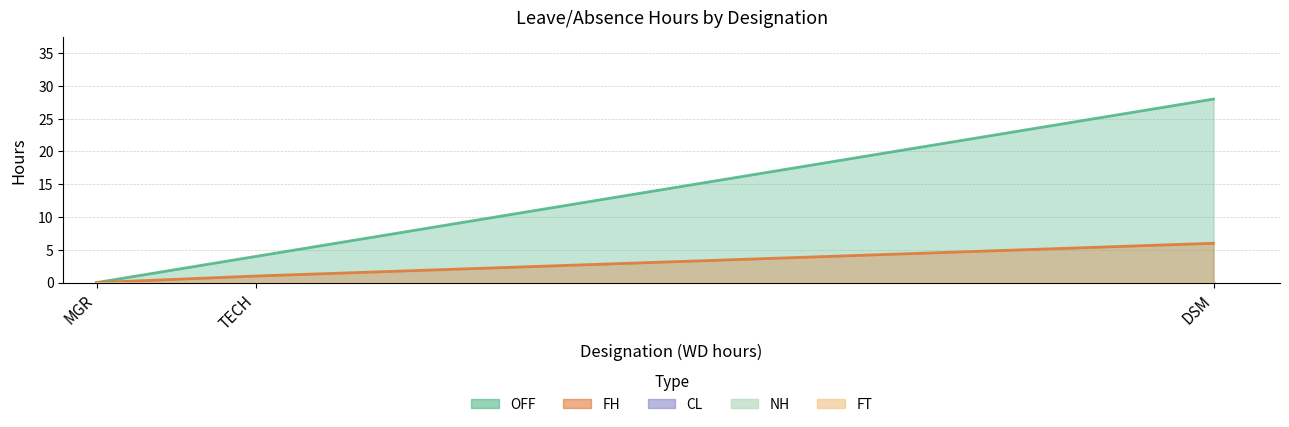

At how many categories does at least one series exceed 14?

1